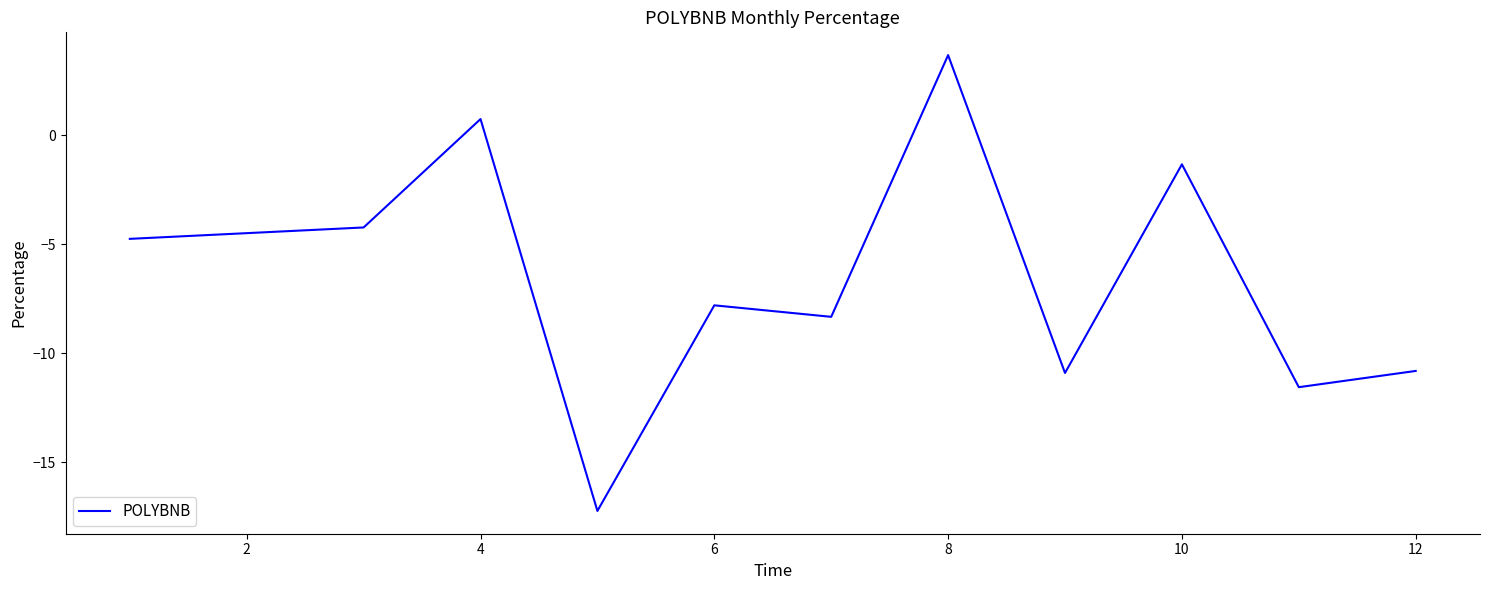

What is the greatest value displayed?

3.7